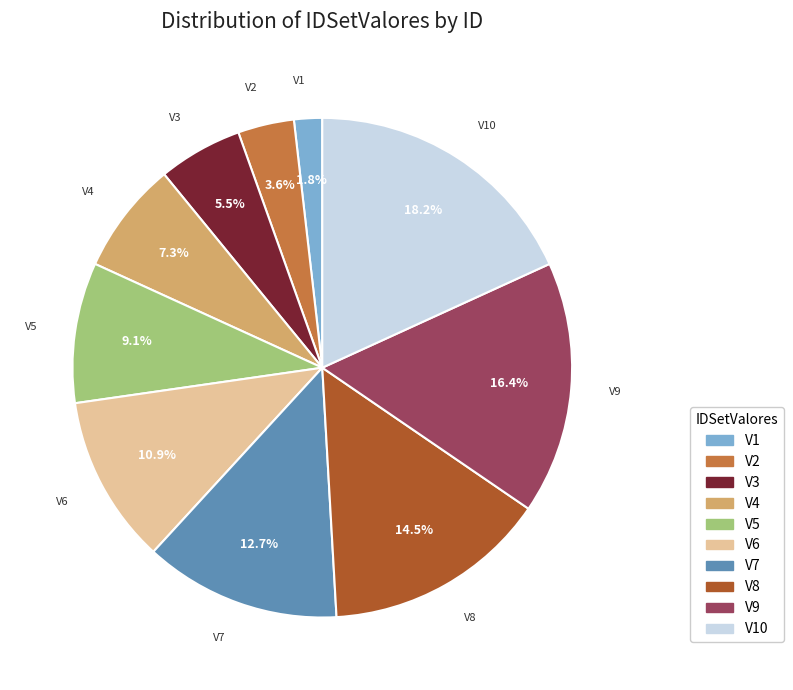

How many slices are in this pie chart?

10